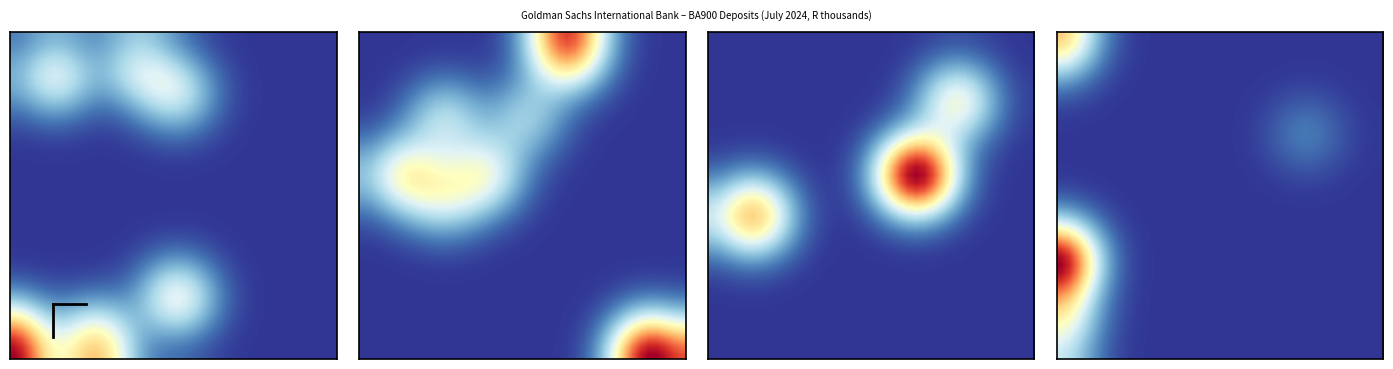

At how many categories does at least one series exceed 0?

39